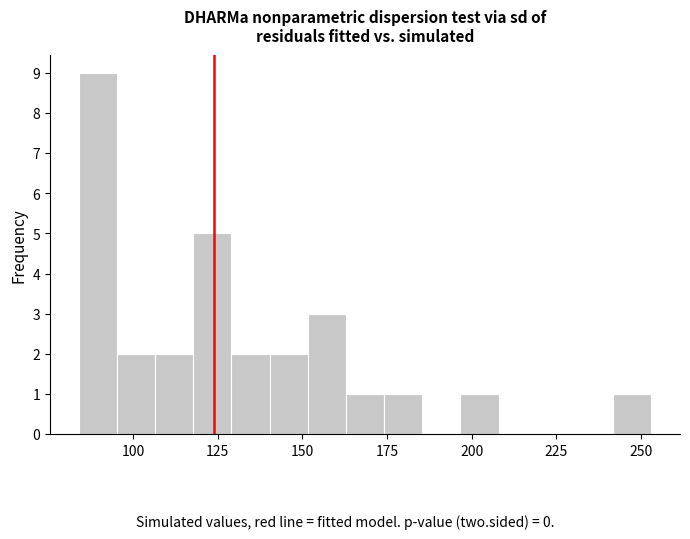

Read against the x-axis, roughly where is the centre of the tallest bar?

90